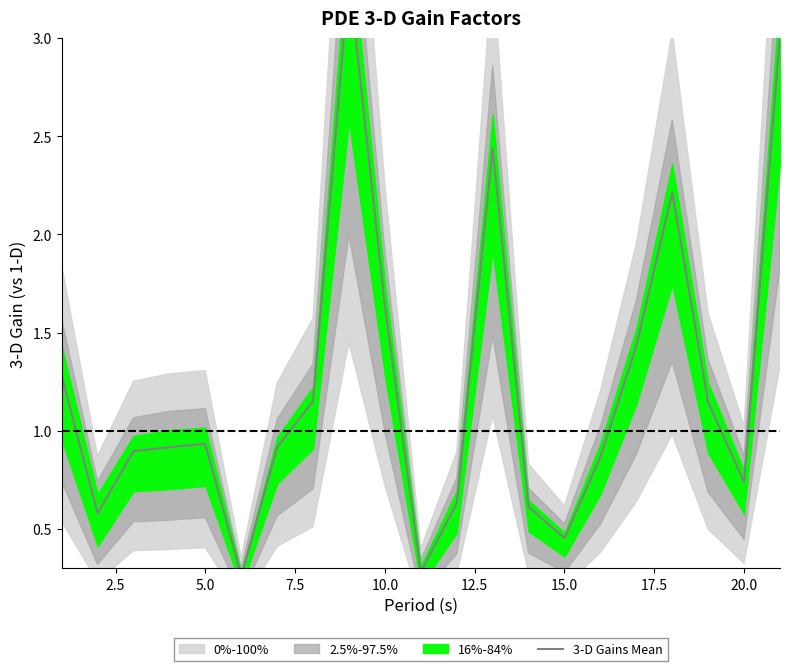

How many points are lower than both their immediate neighbors (excluding endpoints)?

5